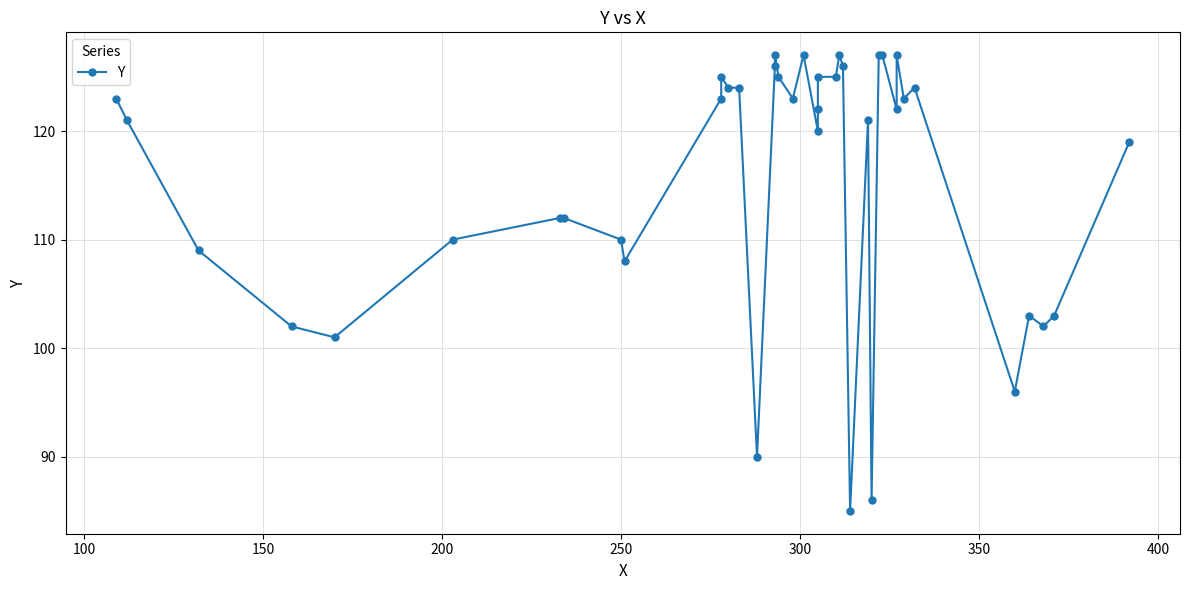

Is it true that the value at 15 is 70?

False